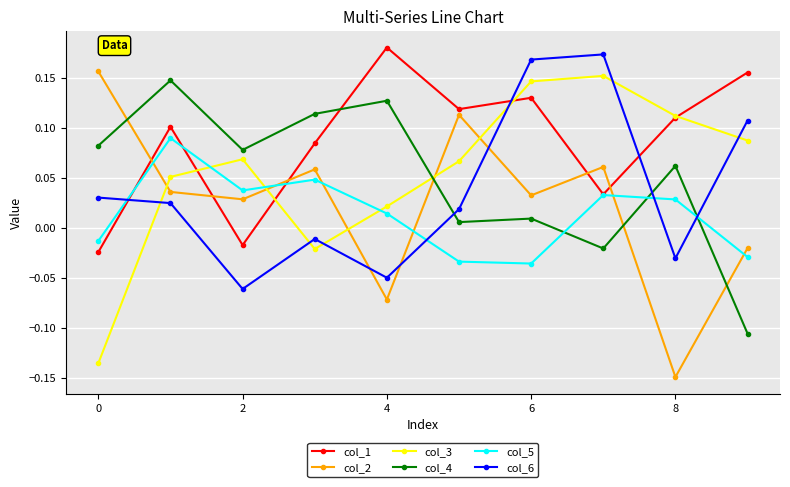

List the series in order of their peak value, lowest first.

col_5, col_4, col_3, col_2, col_6, col_1